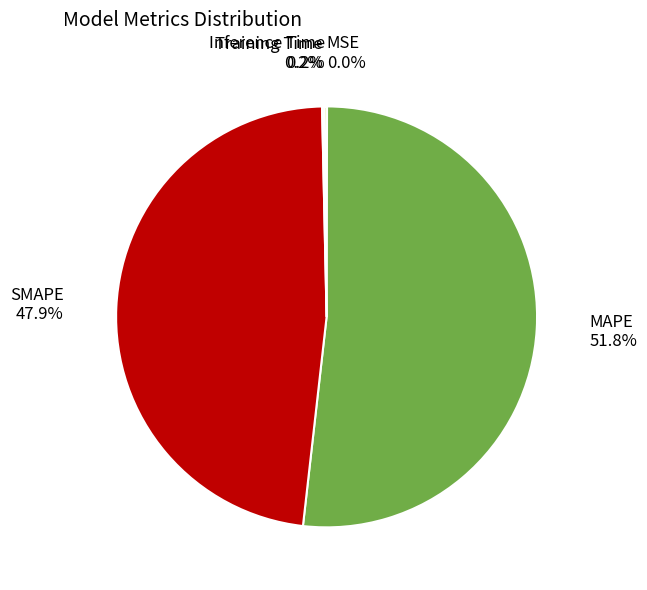

Is there any slice that represents more than half of the pie?

Yes